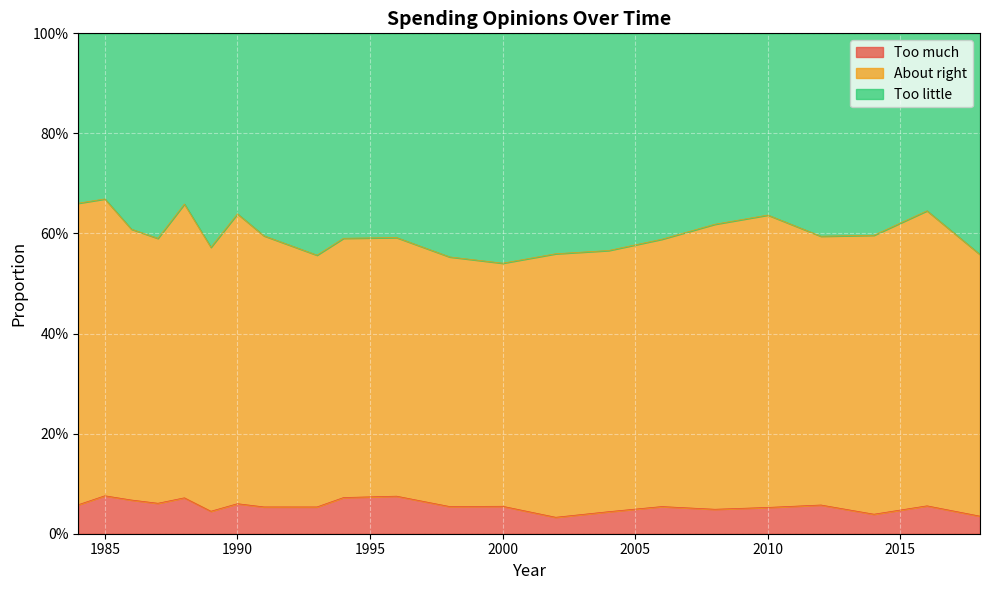

What are all the series names shown in the legend?

Too much, About right, Too little